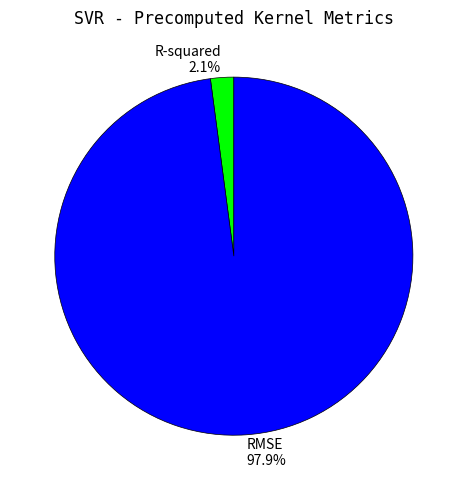

Combined, what portion of the pie is RMSE and R-squared?

100.0%